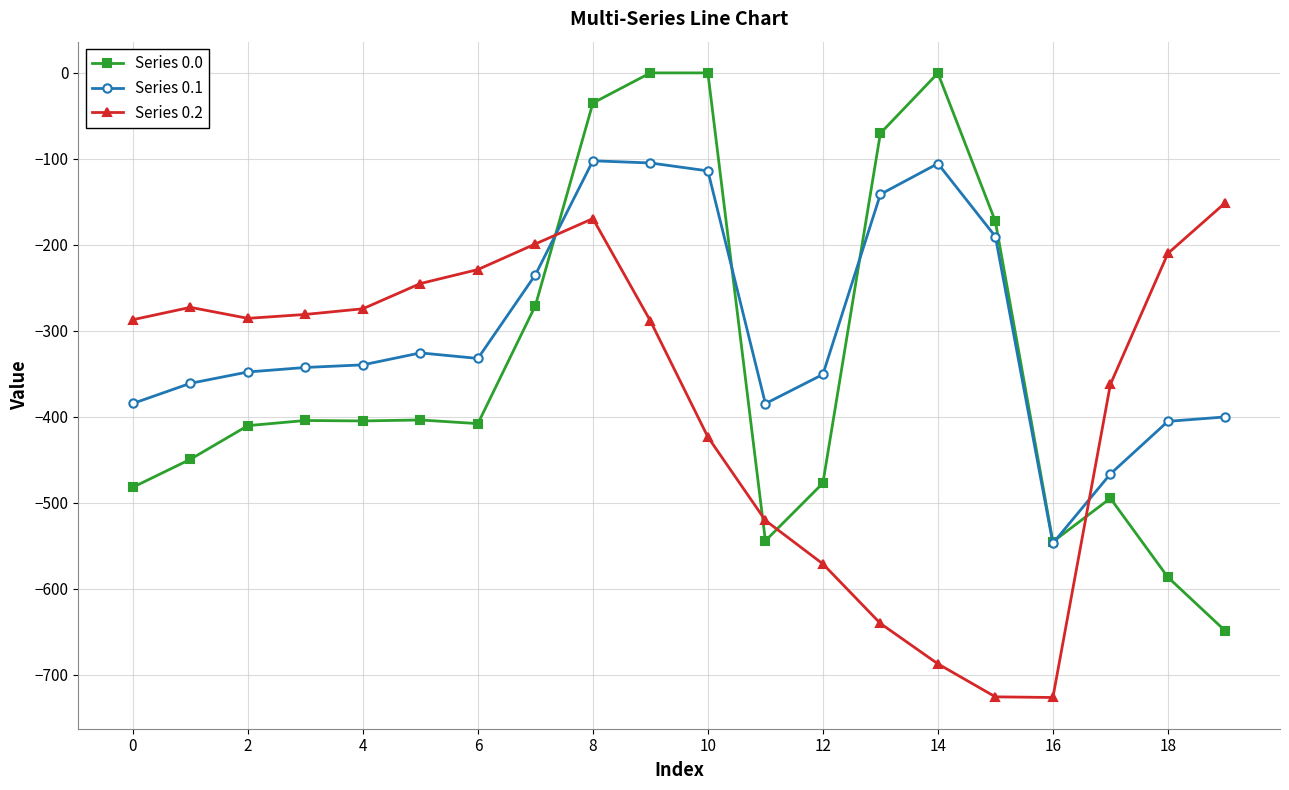

What is the highest value of the Series 0.2 series?

-151.0